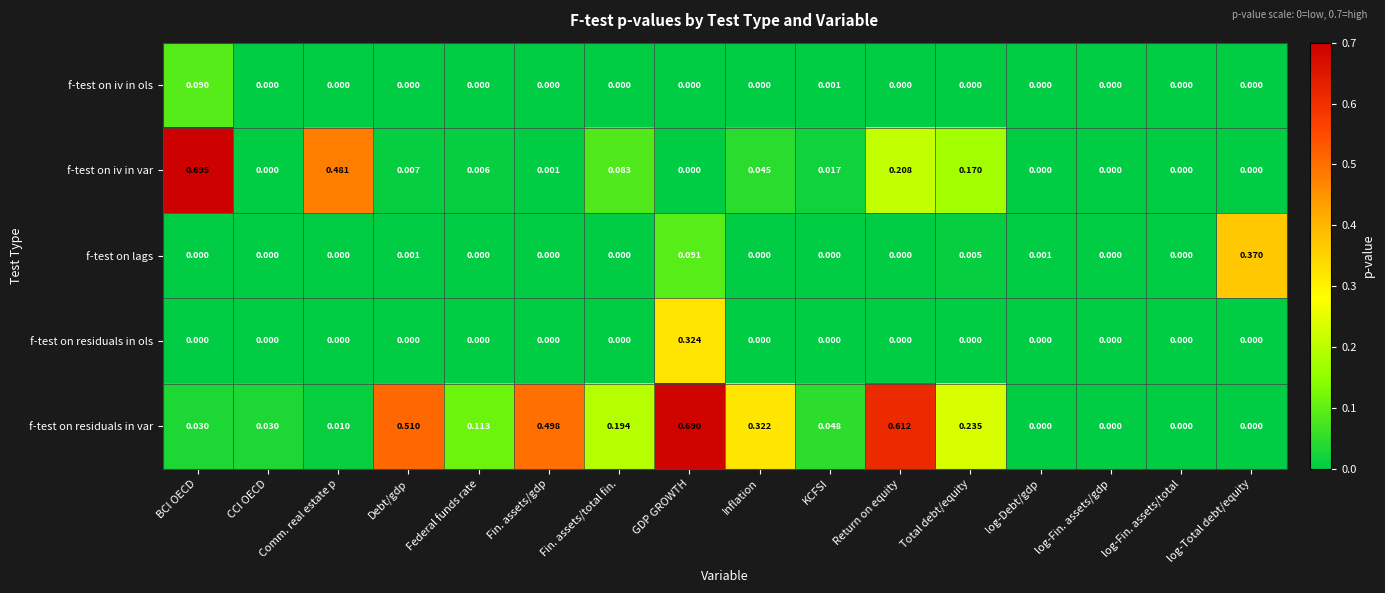

At which category is the sum across all series the highest?

GDP GROWTH